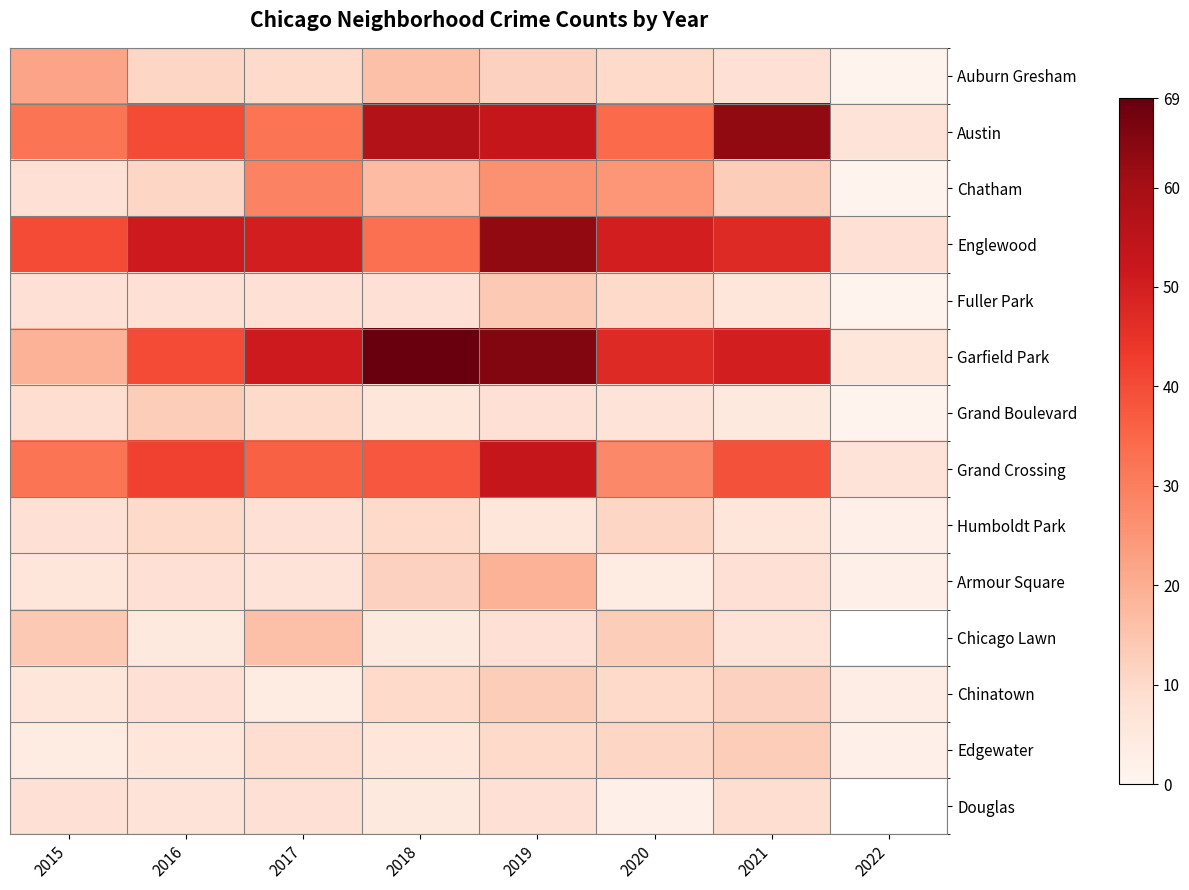

What is the sum of all Garfield Park values?

347.0